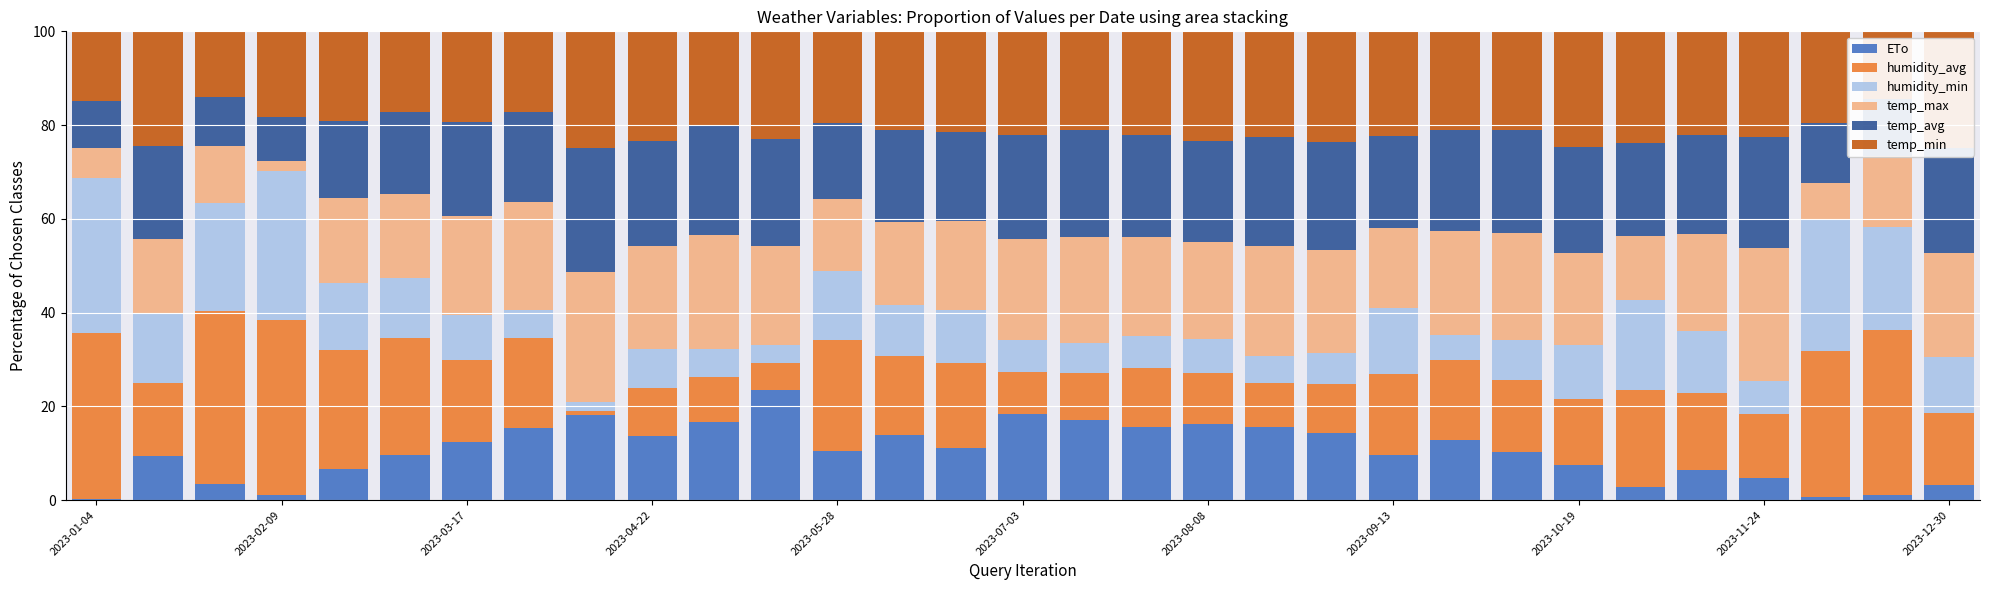

What are all the series names shown in the legend?

ETo, humidity_avg, humidity_min, temp_max, temp_avg, temp_min